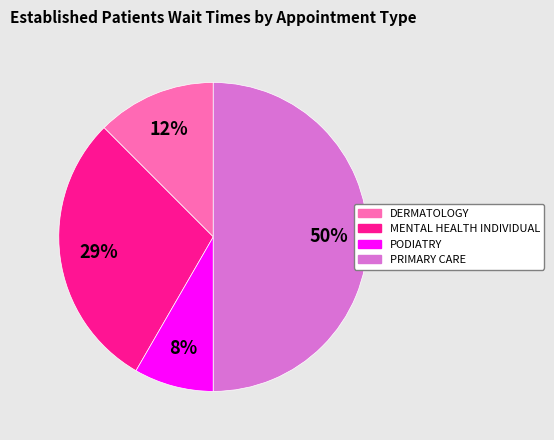

To the nearest percent, what is the difference between the largest and smallest slice percentages?

42%